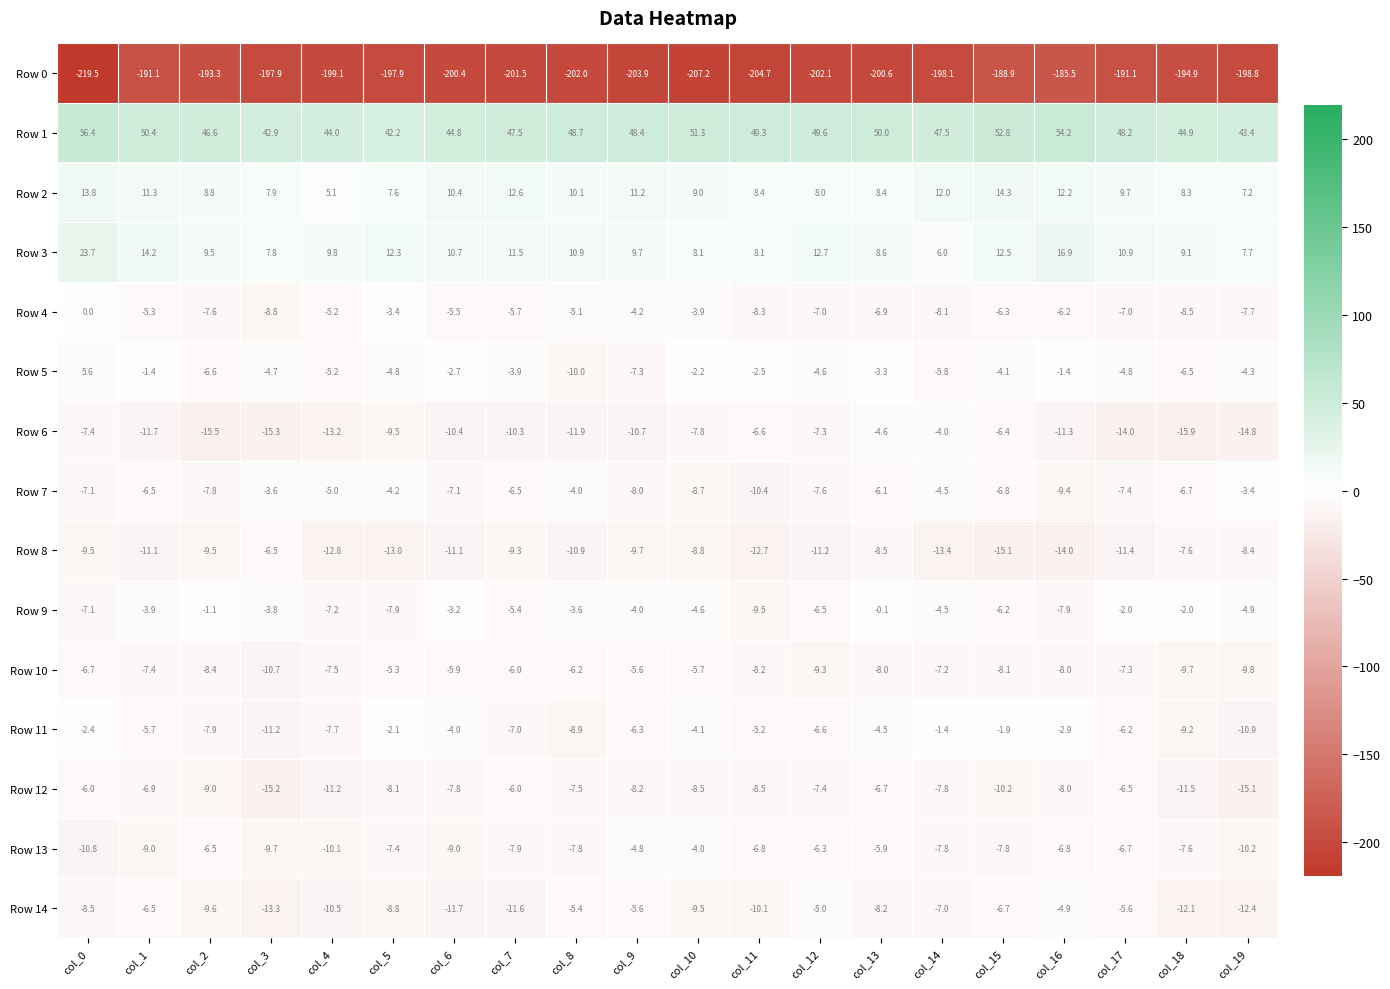

Which series changed the most between col_0 and col_16?

Row 0